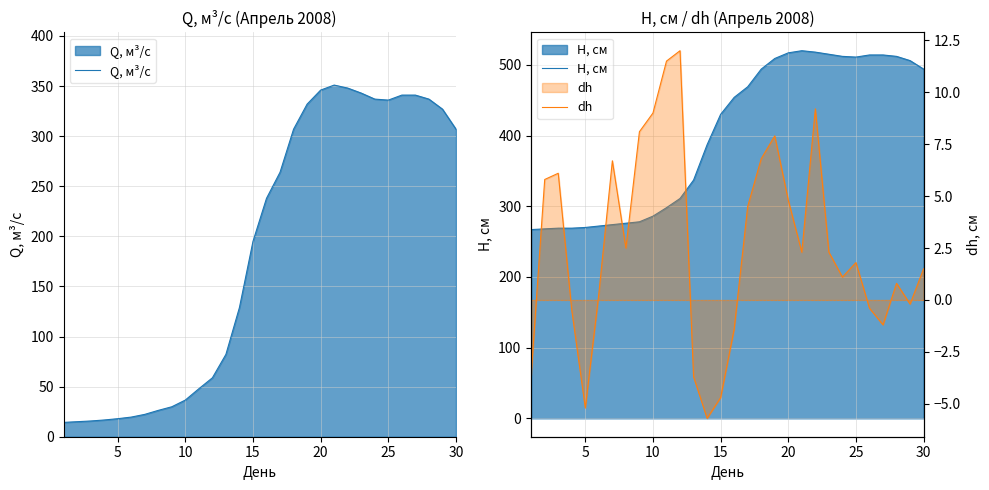

What is the minimum value for Q, м³/с?

14.3